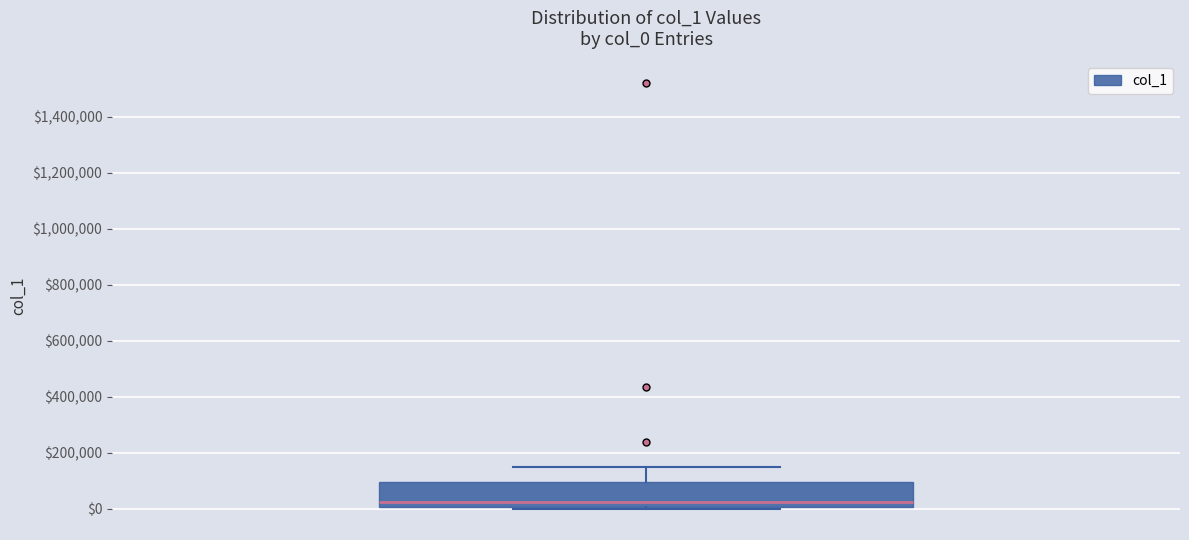

Where does the median line of the box sit on the y-axis? The values are not printed on the chart, so give them approximately, as read against the axis.

20000